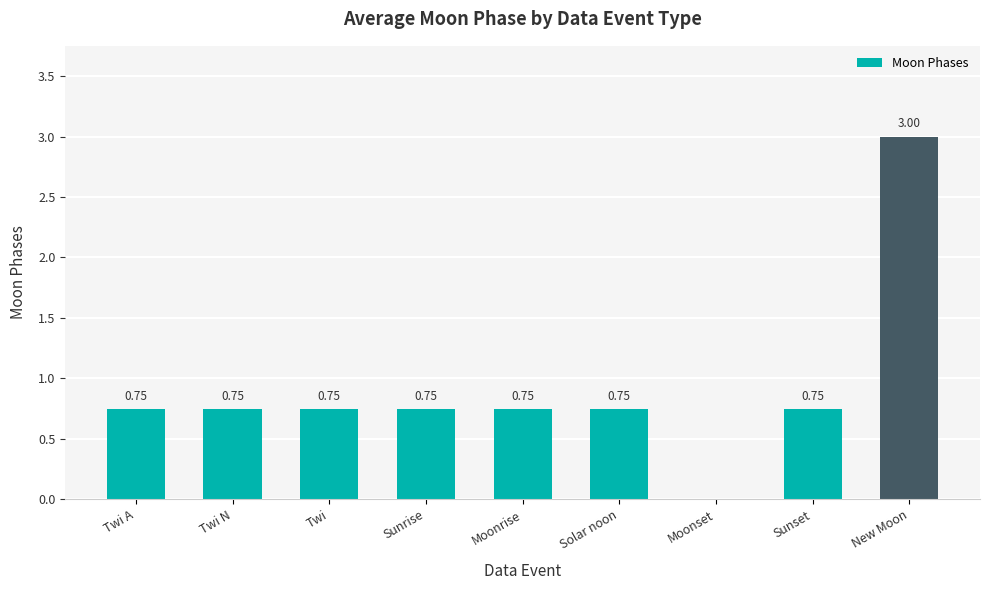

Which category has the highest value across all series?

New Moon